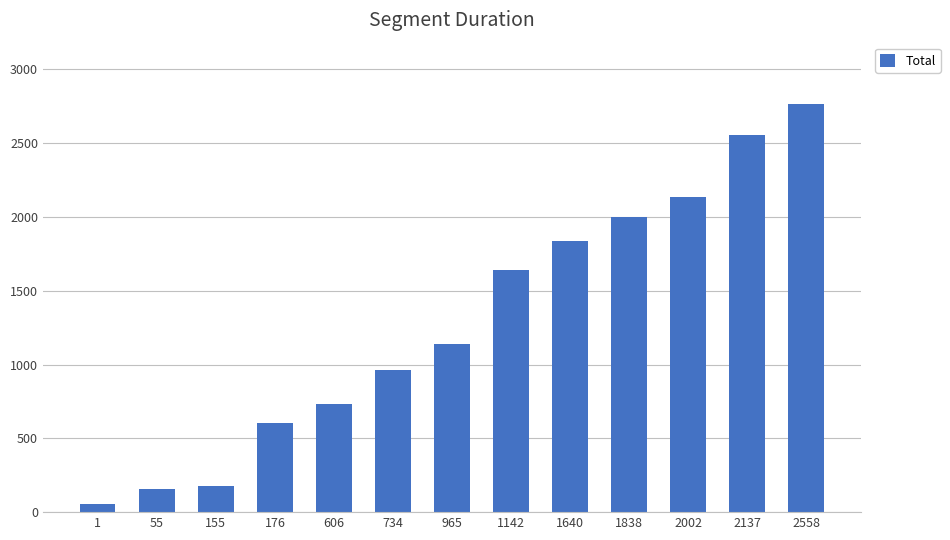

What is the change in value from 965 to 2558?

+1625